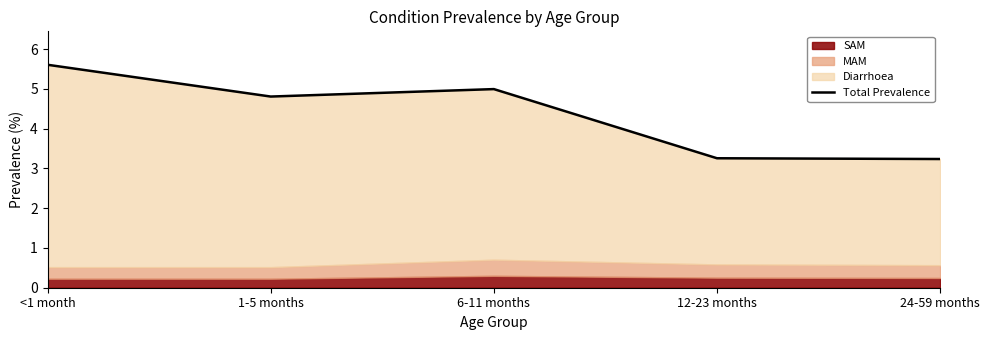

Between <1 month and 1-5 months, which is larger?

<1 month